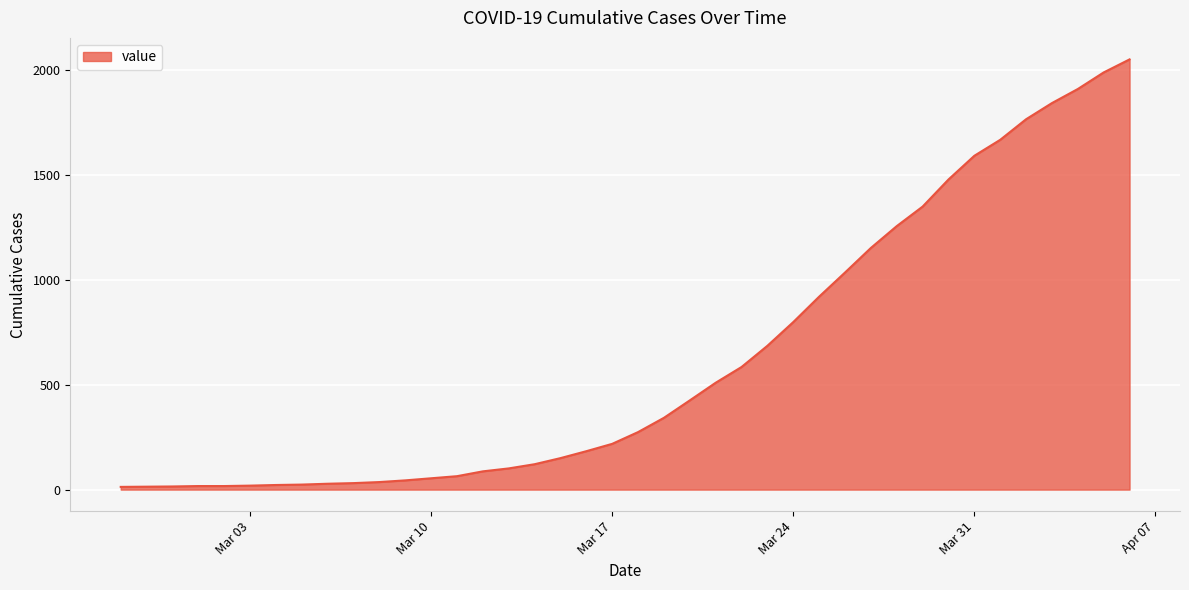

What is the difference between the maximum and minimum values?

2036